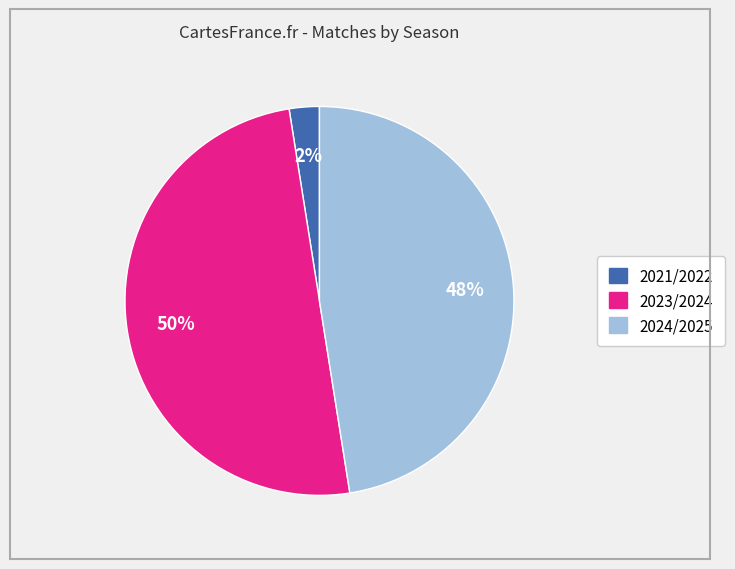

To the nearest percent, what is the average slice percentage?

33%